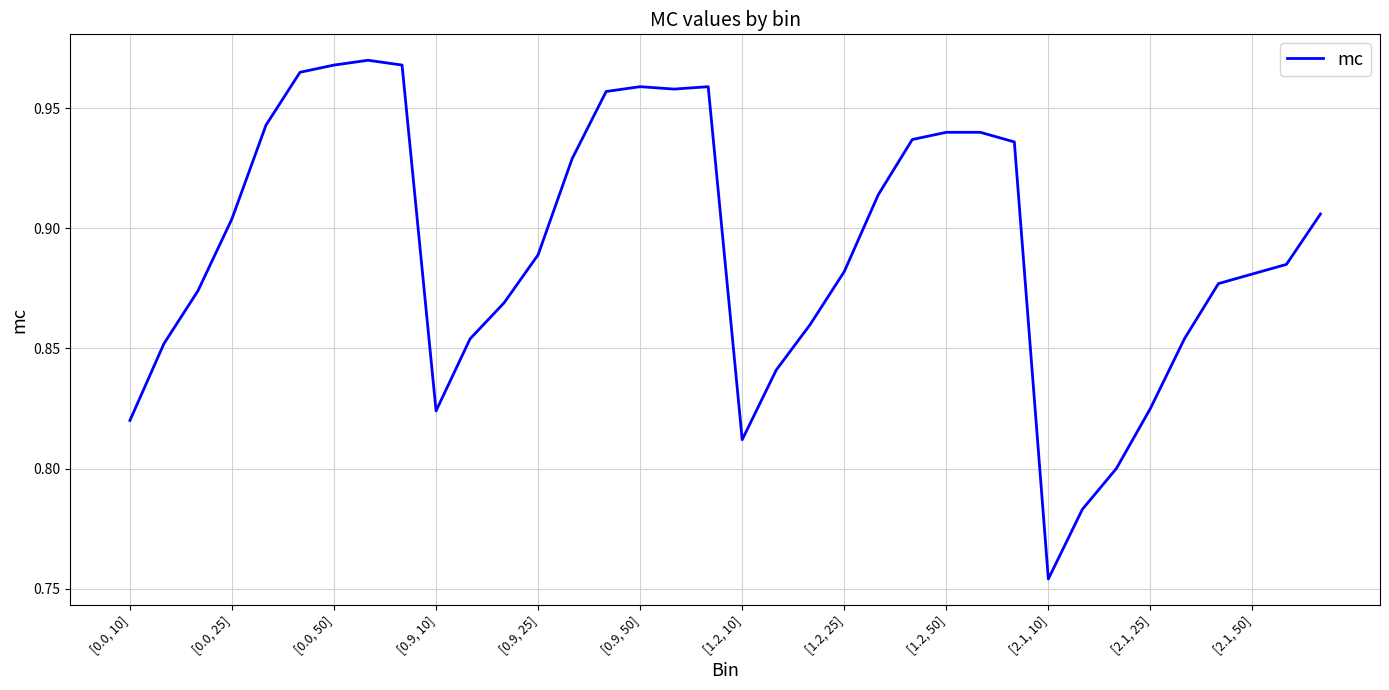

Does the chart have visible grid lines?

Yes